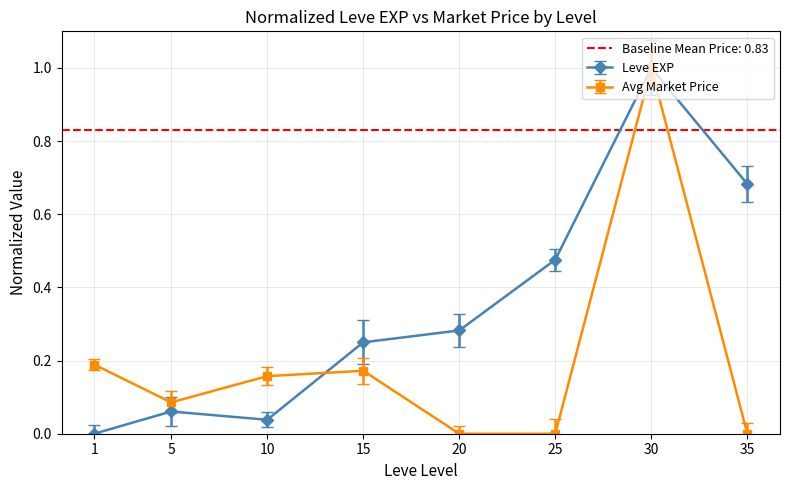

Reading left to right, what are all the values shown in this chart?

Leve EXP: 1=0.0	5=0.1	10=0.0	15=0.2	20=0.3	25=0.5	30=1.0	35=0.7
currentAveragePrice: 1=0.2	5=0.1	10=0.2	15=0.2	20=0.0	25=0.0	30=1.0	35=0.0